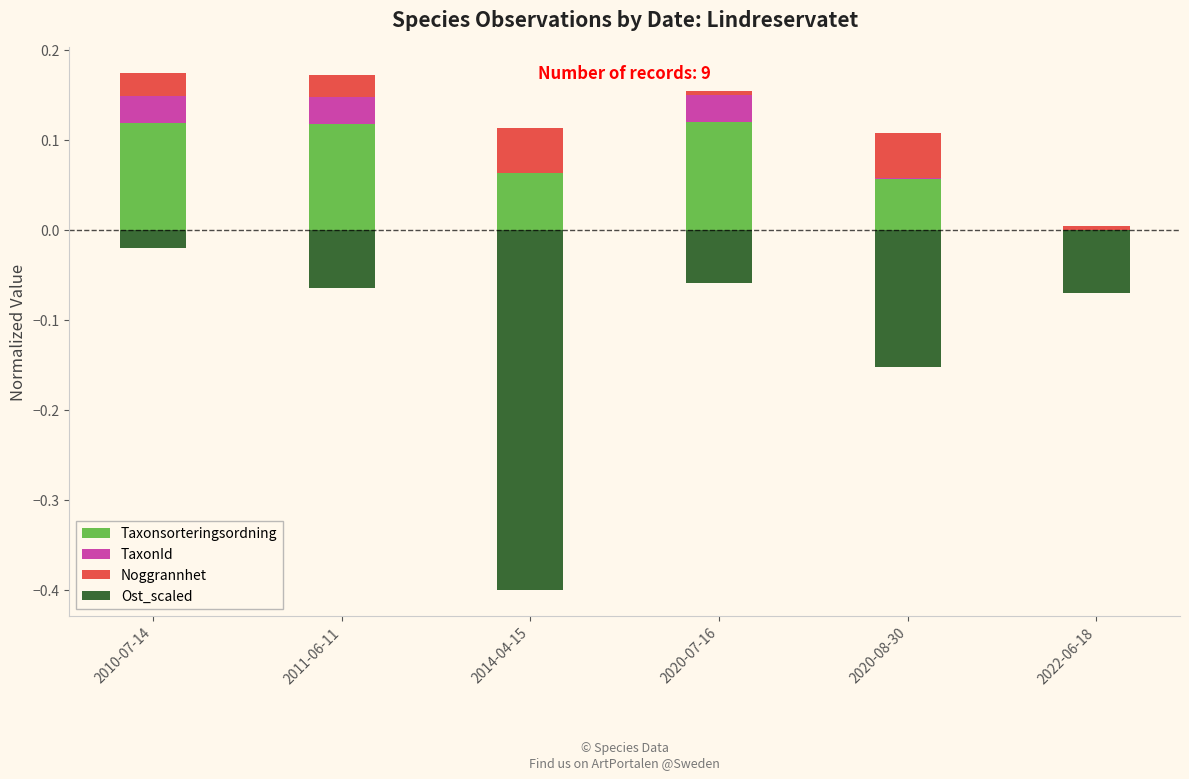

What is the label of the 6th bar from the left?

2022-06-18